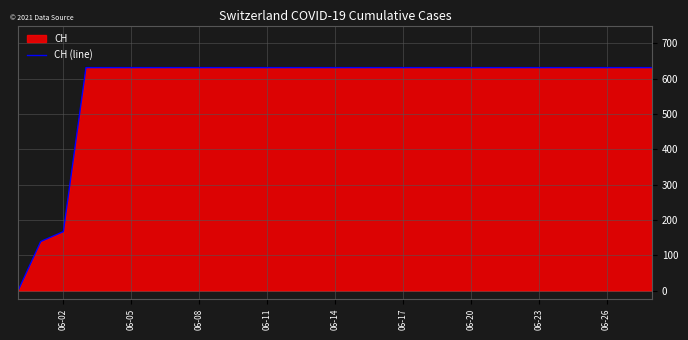

True or false: the data shows 199 at 06-17.

False